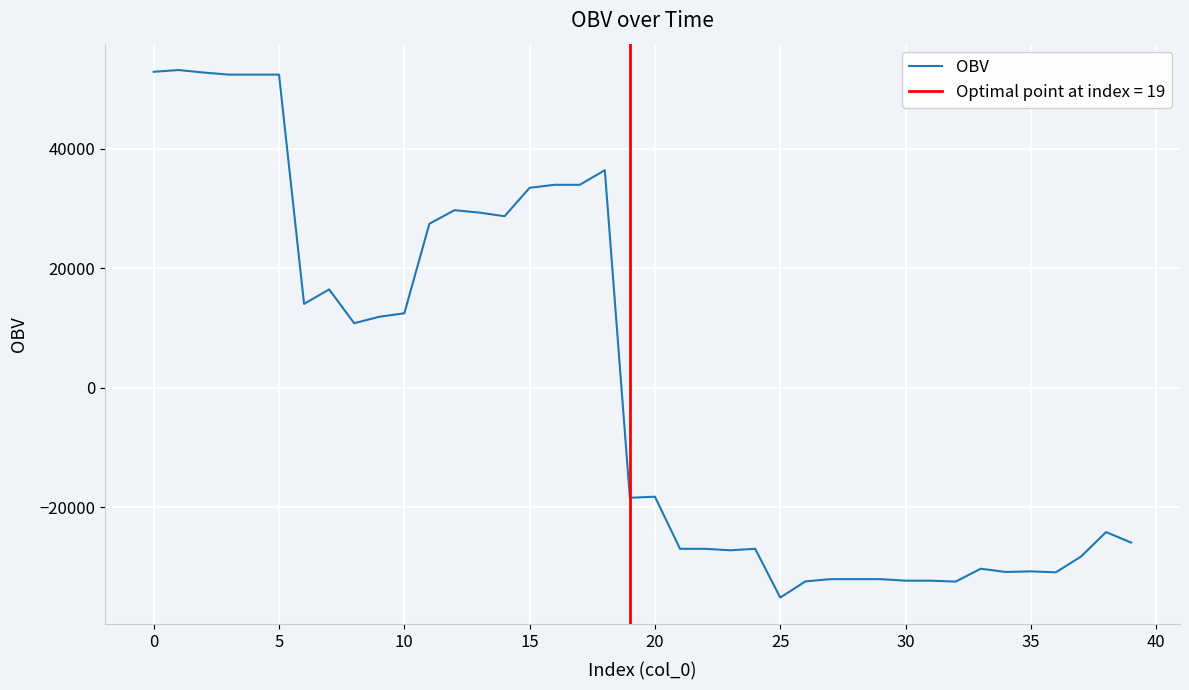

What is the lowest value of the OBV series?

-35100.9